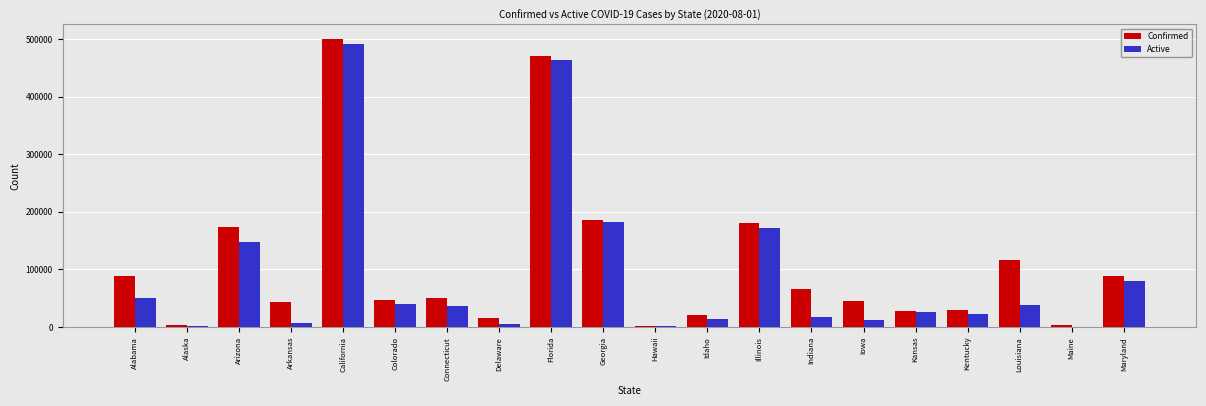

Is the value of Active at Alabama greater than the value of Confirmed at Alaska?

Yes